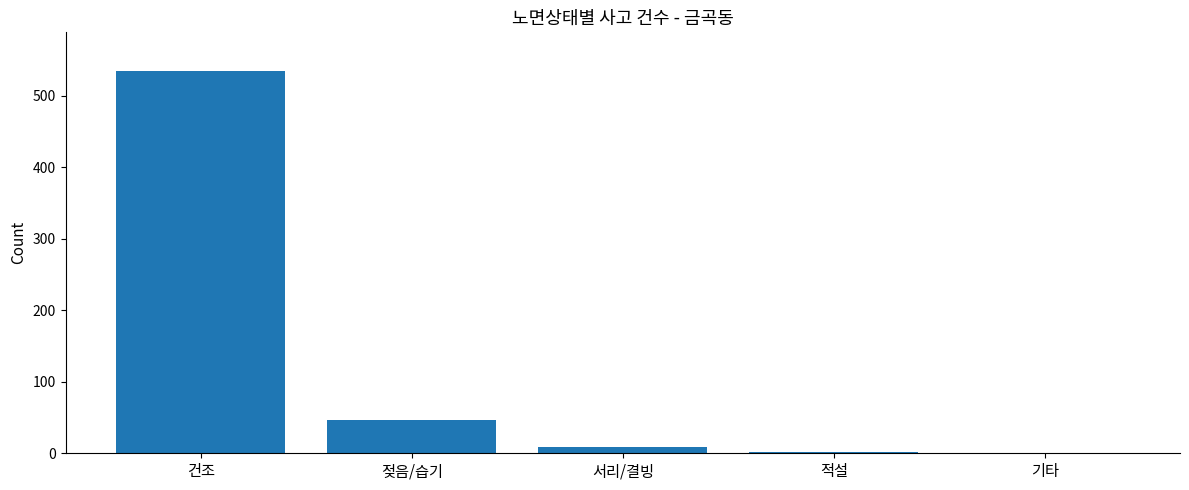

At which label is the value closest to 268?

젖음/습기